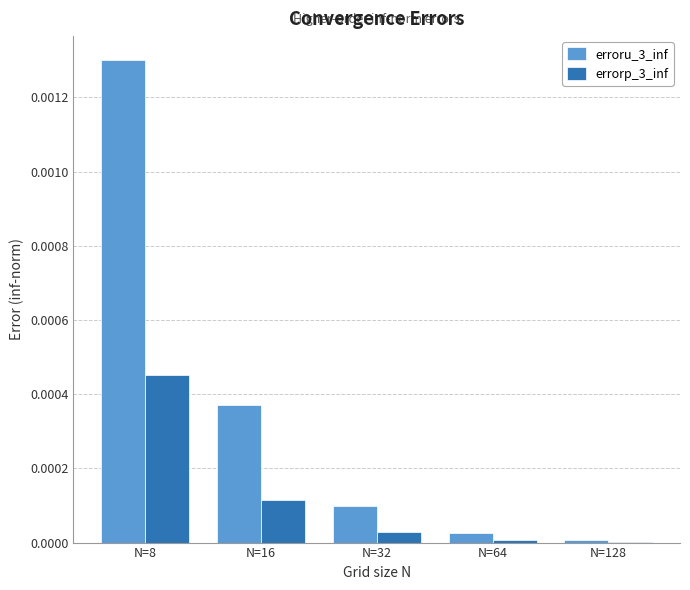

Which series has the largest total across all categories?

erroru_3_inf